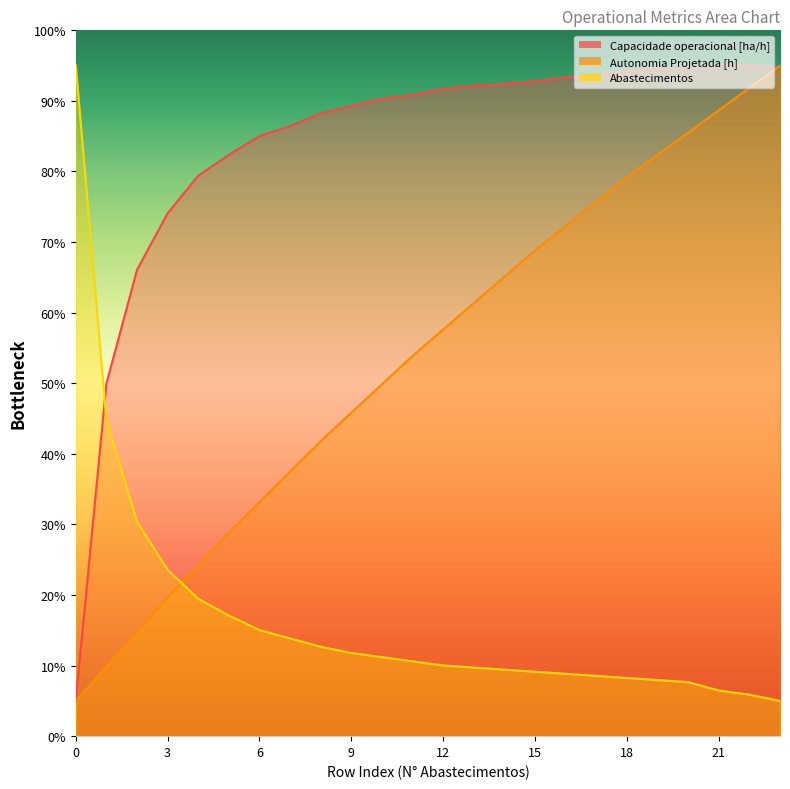

Does the chart display data point markers on the line(s)?

No